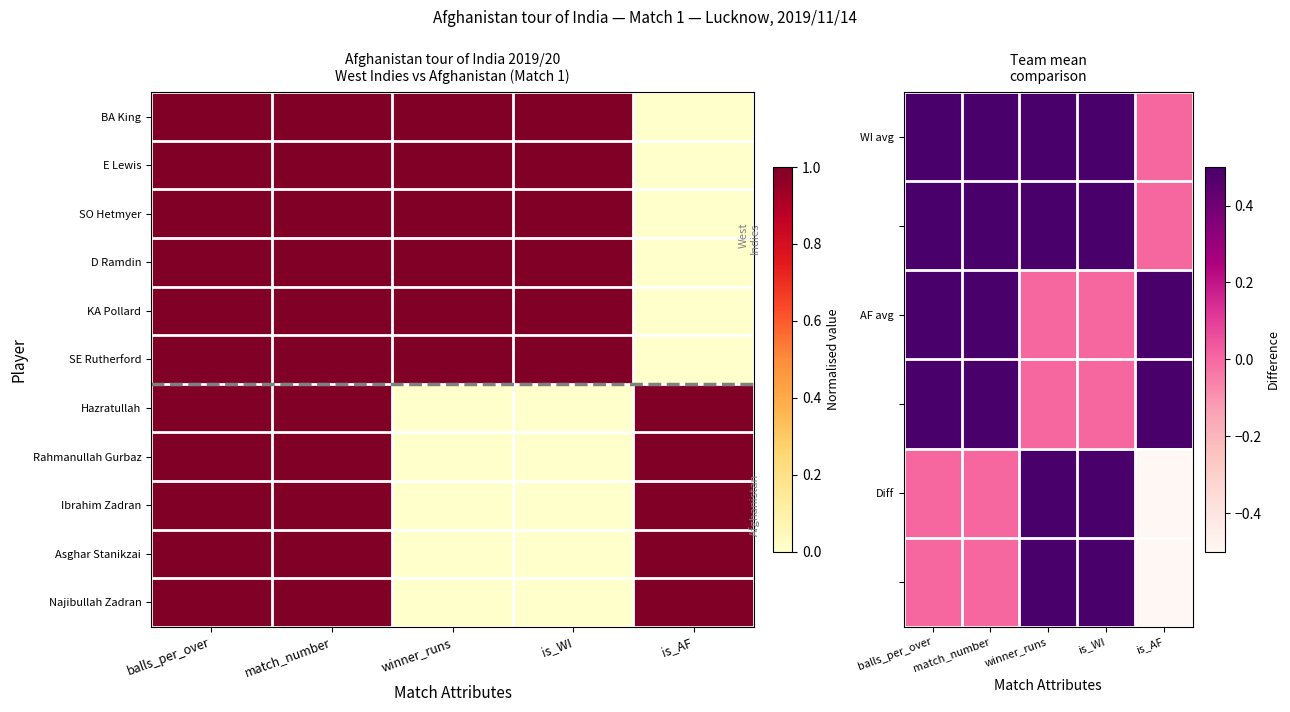

At how many categories does at least one series exceed 4?

1